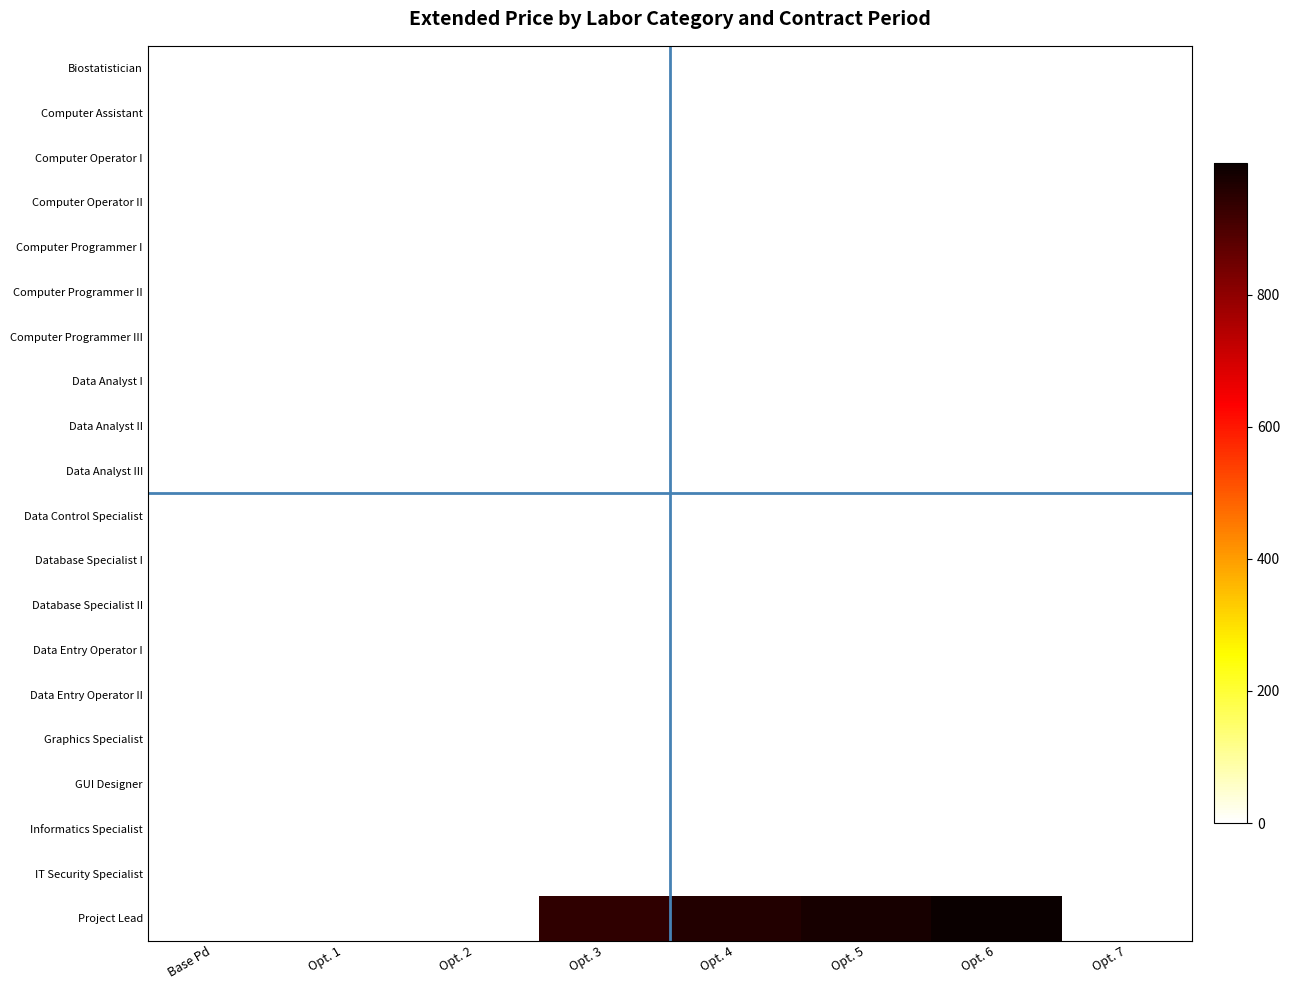

Which series has the widest spread of values?

Project Lead